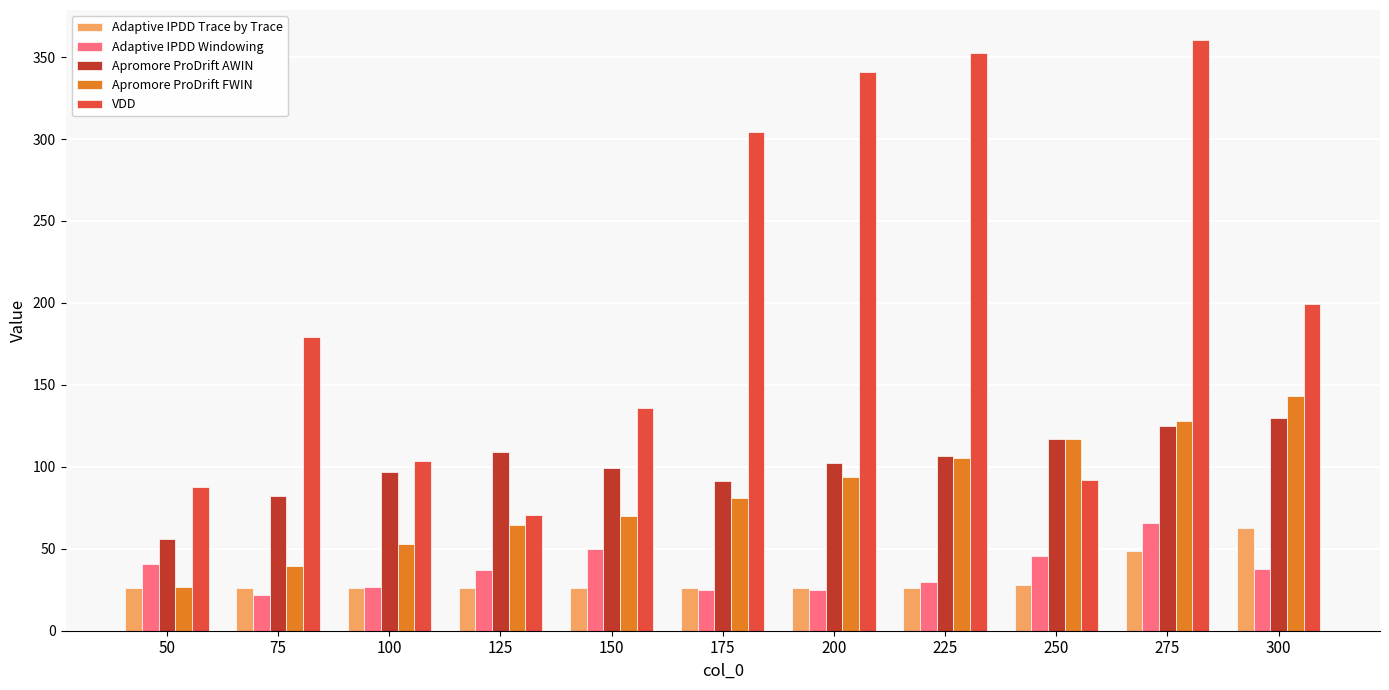

What is the value of the Apromore ProDrift AWIN bar at the 4th from the left?

109.2